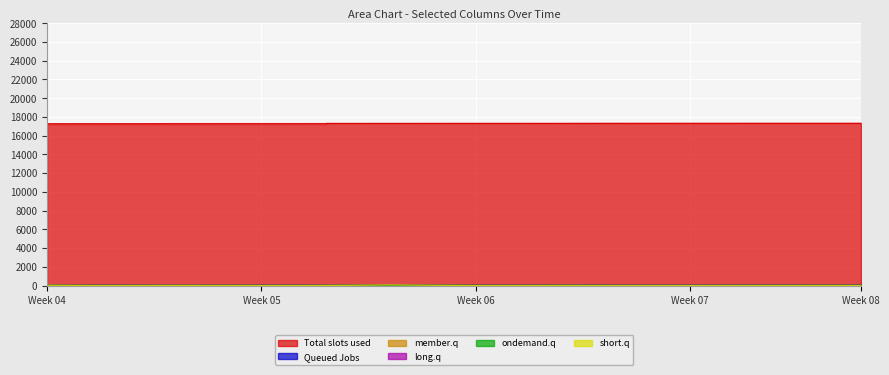

What is the difference between the highest and lowest values at 2013/5/2?

17279.8